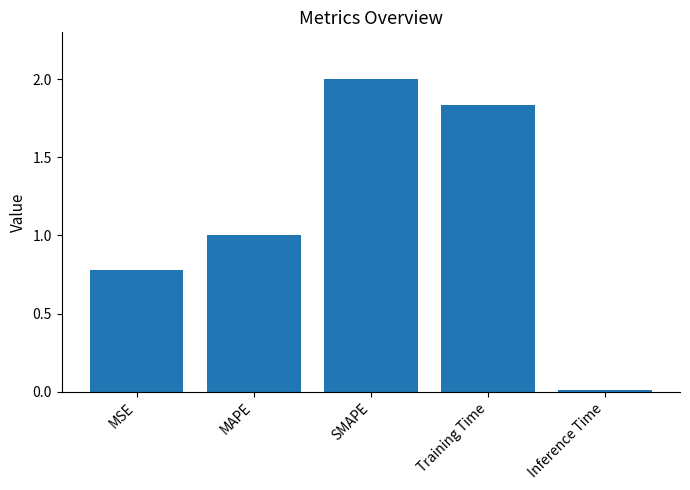

Which has a higher value, Inference Time or Training Time?

Training Time